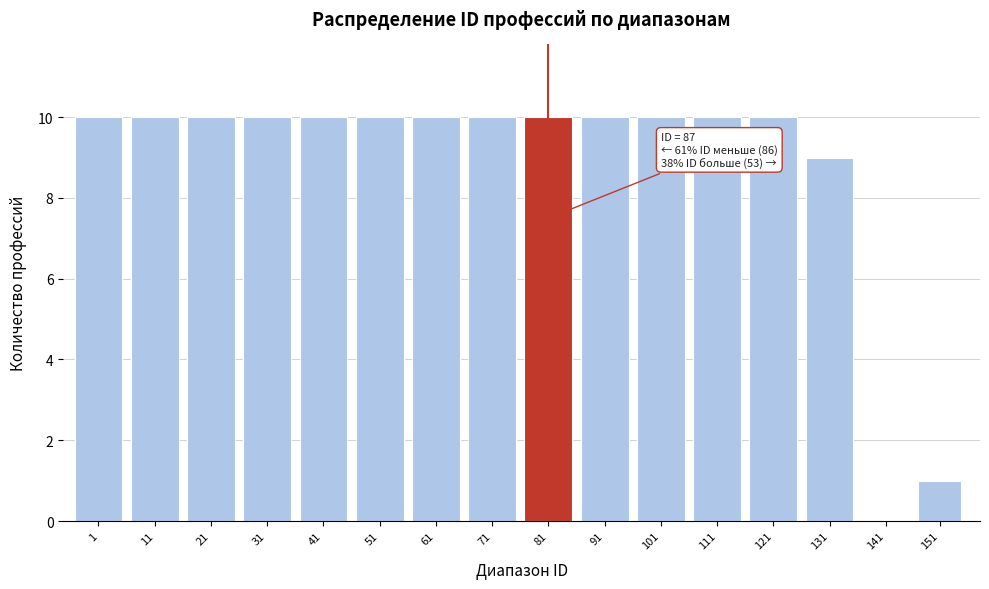

Reading right to left, transcribe all the data shown in this chart.

151=1	141=0	131=9	121=10	111=10	101=10	91=10	81=10	71=10	61=10	51=10	41=10	31=10	21=10	11=10	1=10